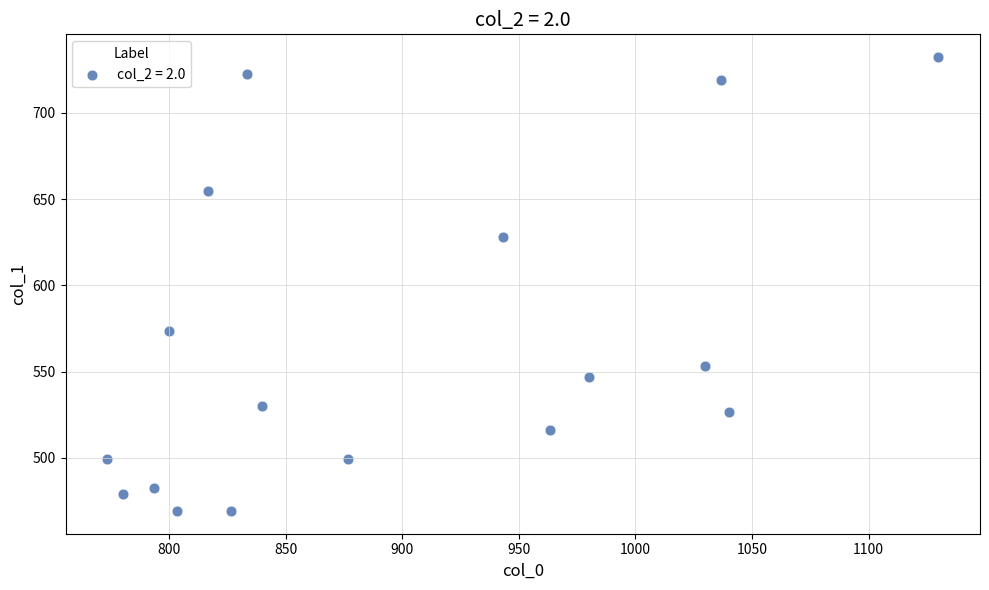

What is the range of X values (max minus min)?

356.7